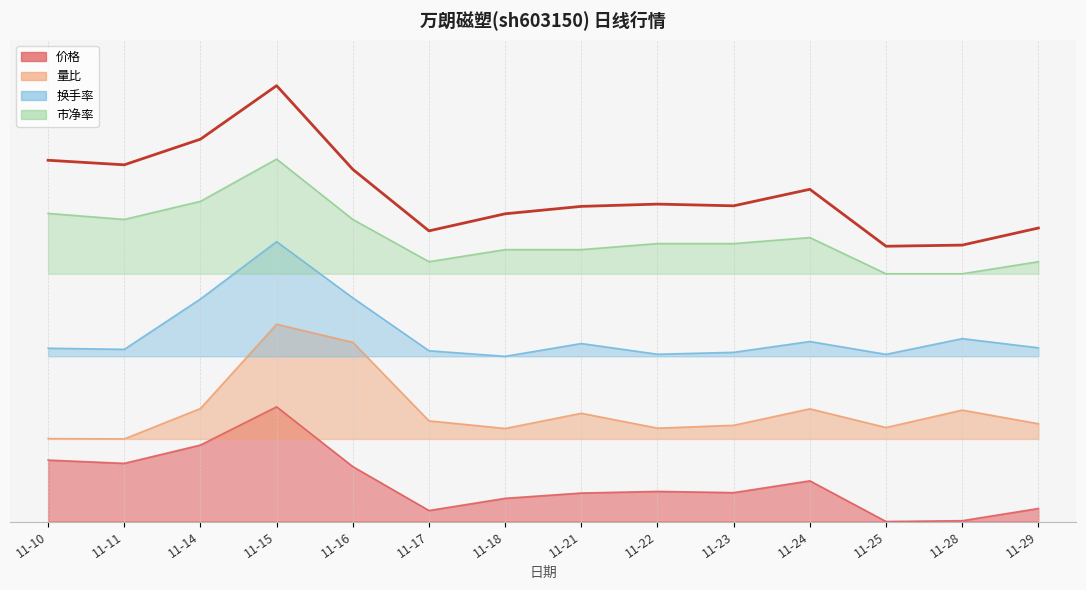

Which series has the largest range (max minus min)?

价格